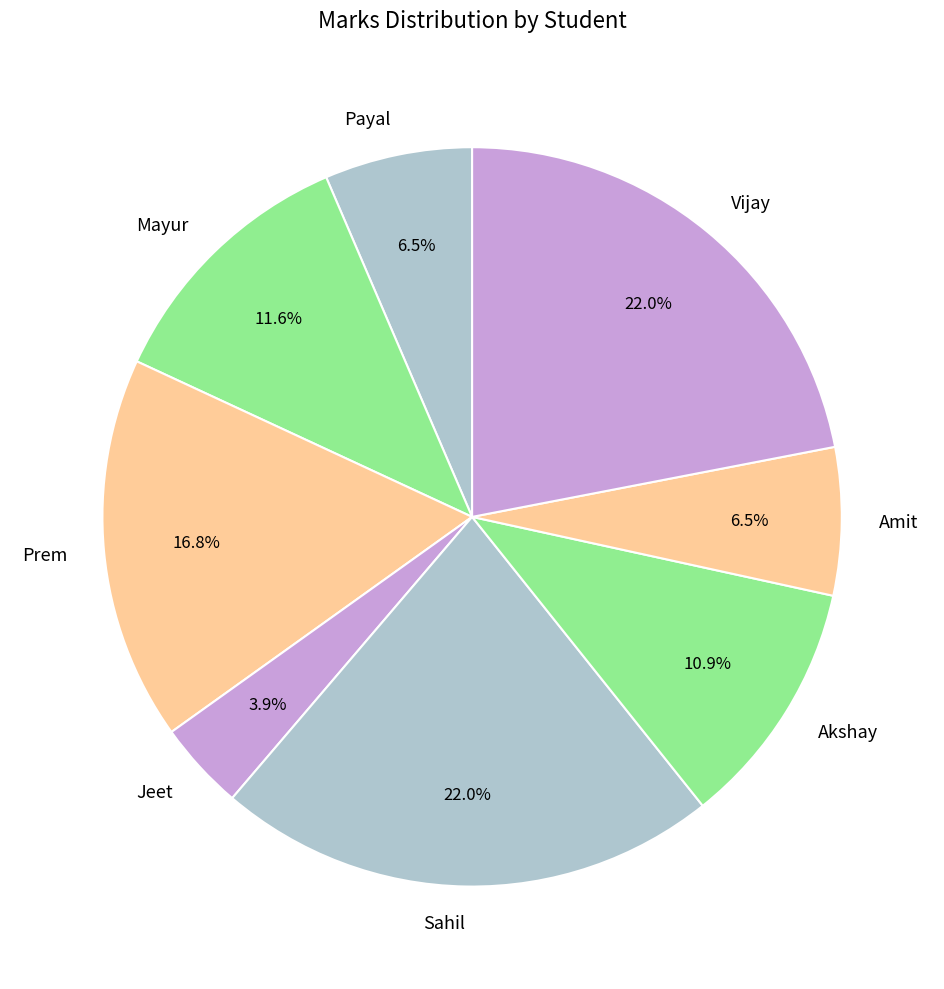

Count the number of slices in the pie.

8